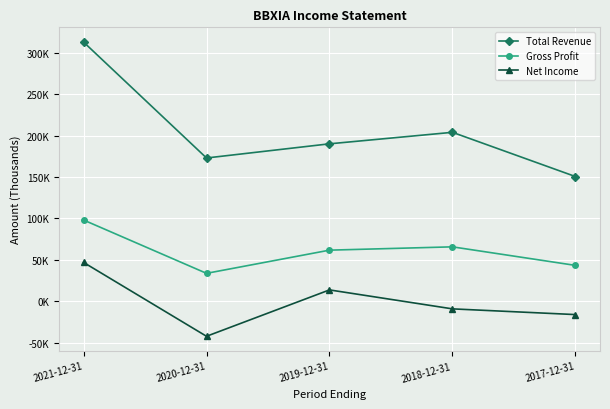

Reading left to right, extract all data points from this chart.

Total Revenue: 313000	173000	190100	204000	150600
Gross Profit: 98100	33700	61700	65700	43300
Net Income: 46900	-42300	13700	-9200	-16100